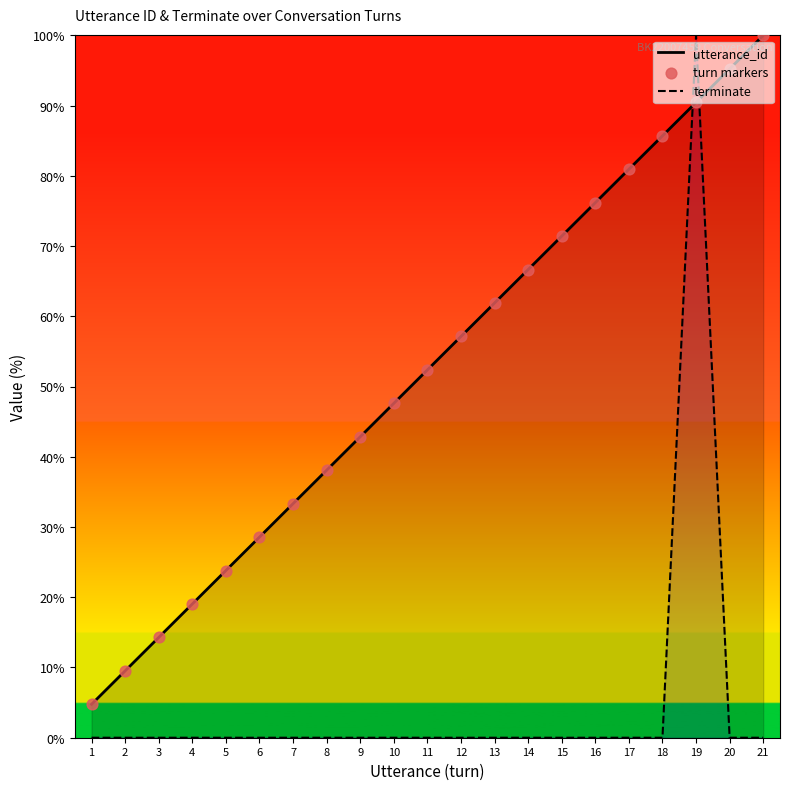

Which series has the largest Y range (max minus min)?

terminate